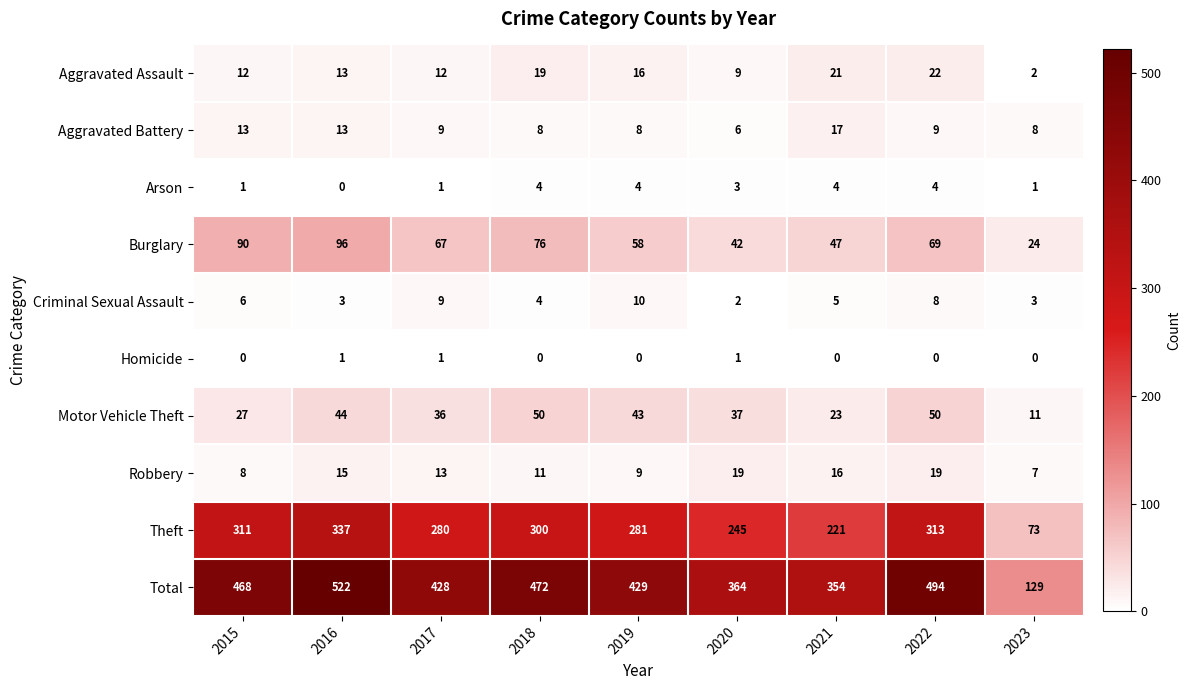

What is the lowest value of the Total series?

129